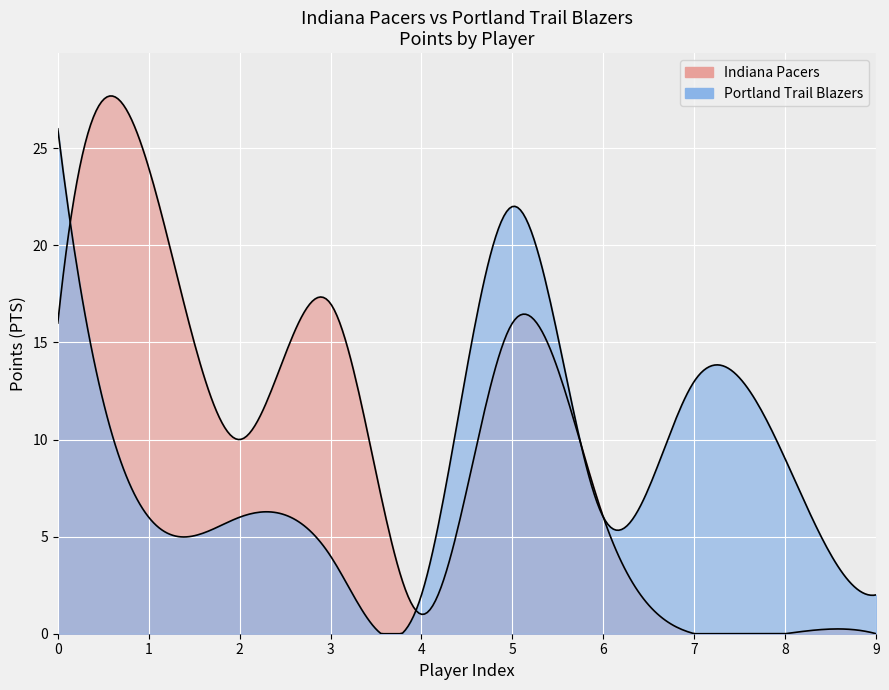

Rank the series at 9 from highest to lowest value.

Portland Trail Blazers, Indiana Pacers